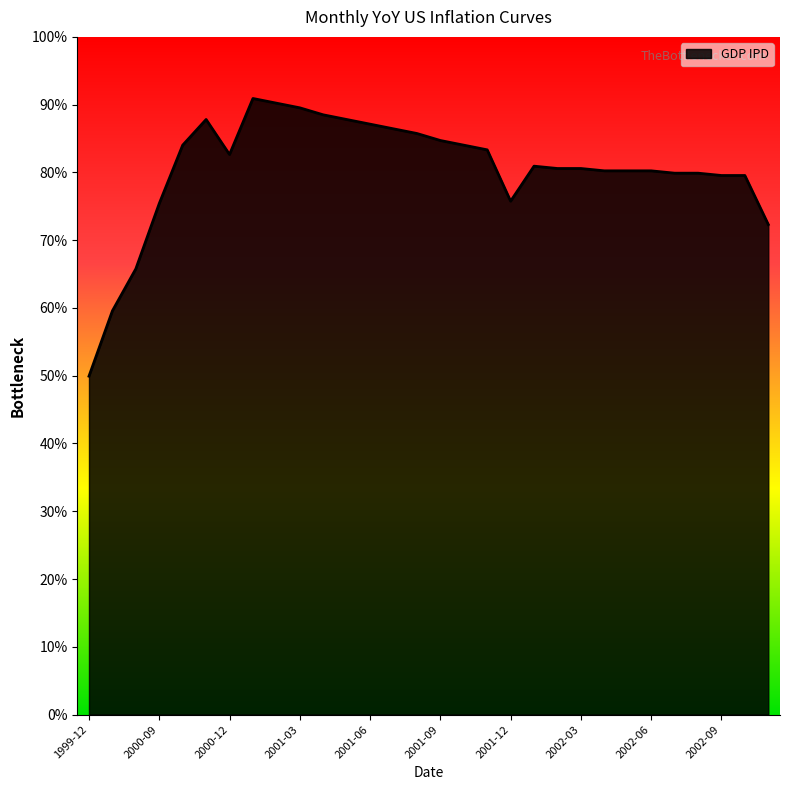

What is the difference between the maximum and minimum values?

0.4